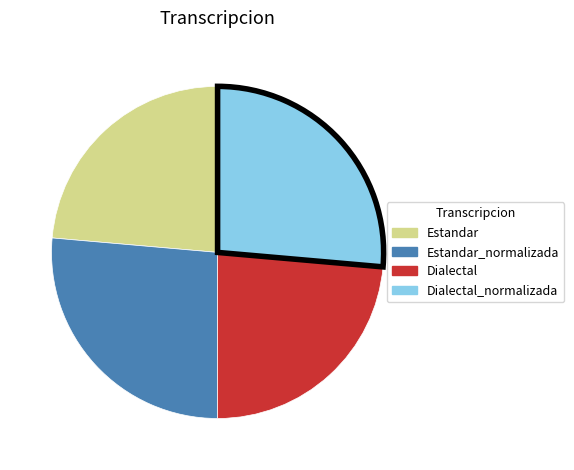

Is there any slice that represents more than half of the pie?

No